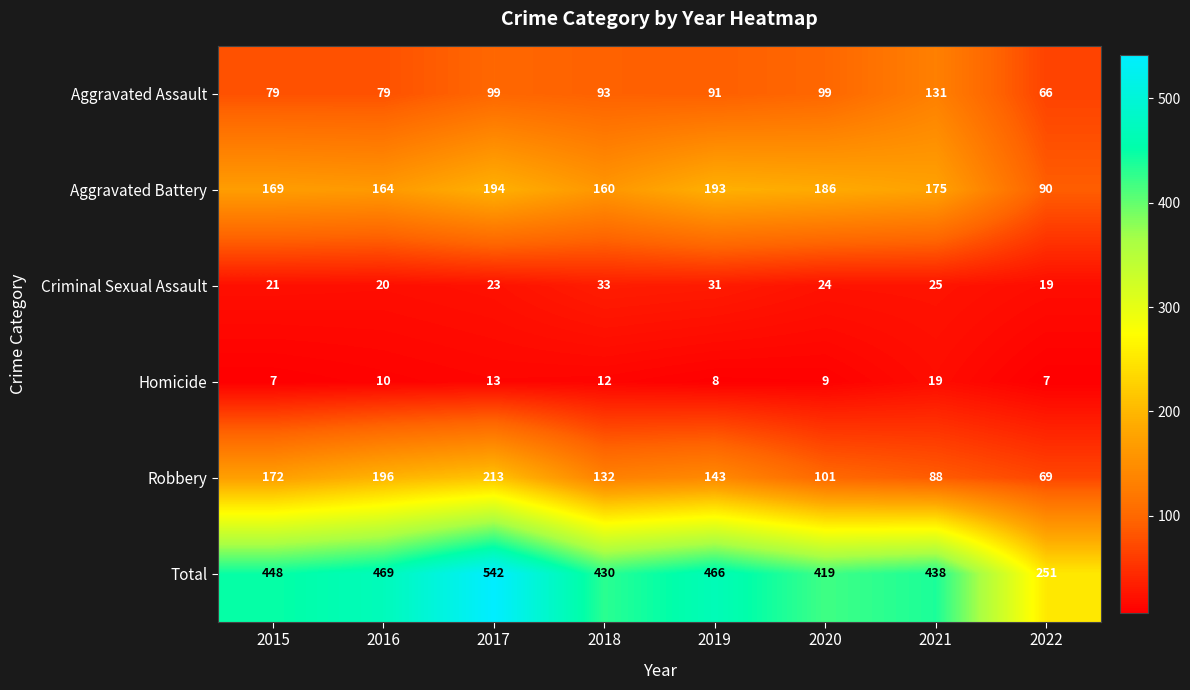

What is the maximum value for Aggravated Assault?

131